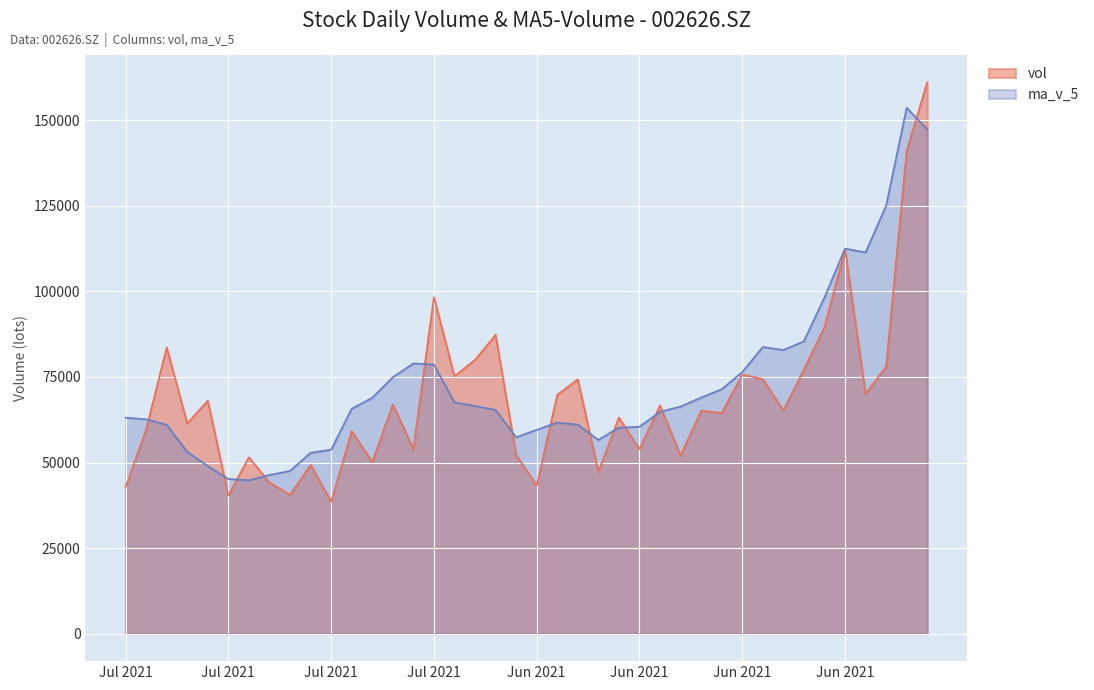

What is the smallest value displayed?

38550.7